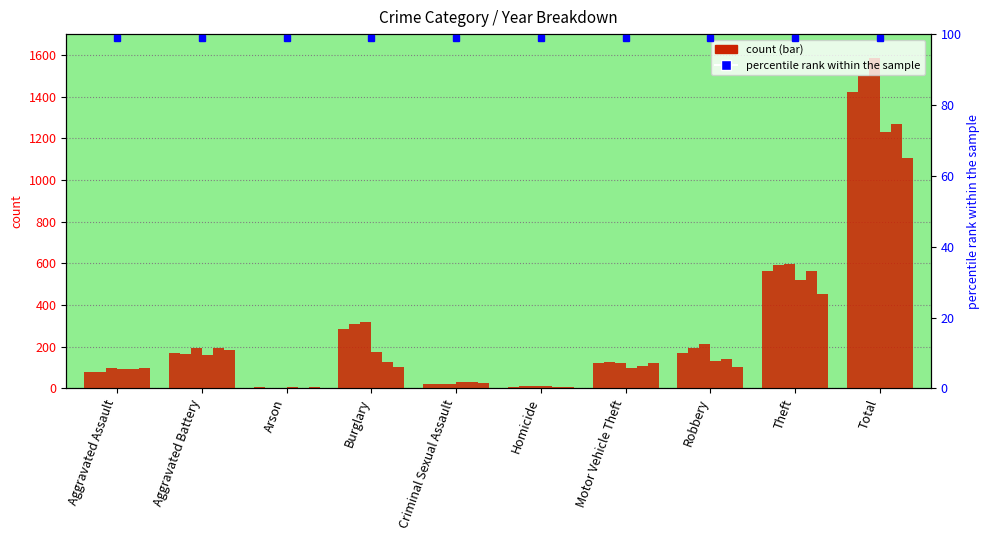

How many categories are shown in the chart?

10